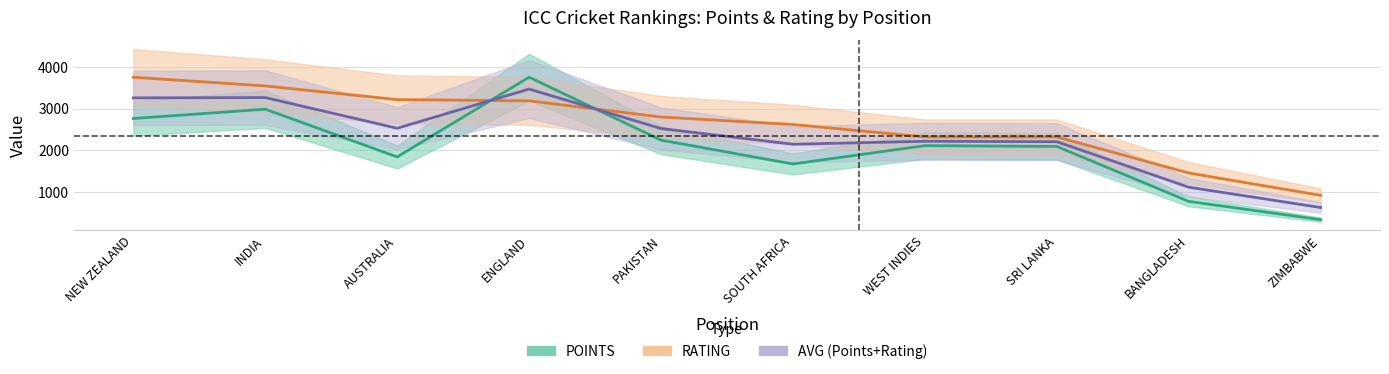

Does the chart display data point markers on the line(s)?

No